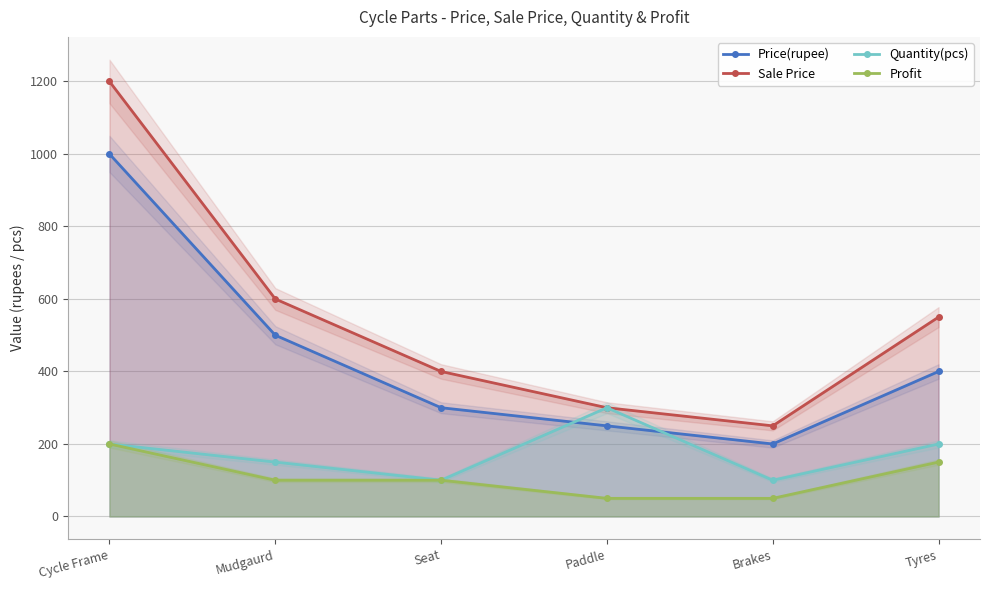

Reading left to right, extract all data points from this chart.

Price(rupee): Cycle Frame=1000	Mudgaurd=500	Seat=300	Paddle=250	Brakes=200	Tyres=400
Sale Price: Cycle Frame=1200	Mudgaurd=600	Seat=400	Paddle=300	Brakes=250	Tyres=550
Quantity(pcs): Cycle Frame=200	Mudgaurd=150	Seat=100	Paddle=300	Brakes=100	Tyres=200
Profit: Cycle Frame=200	Mudgaurd=100	Seat=100	Paddle=50	Brakes=50	Tyres=150